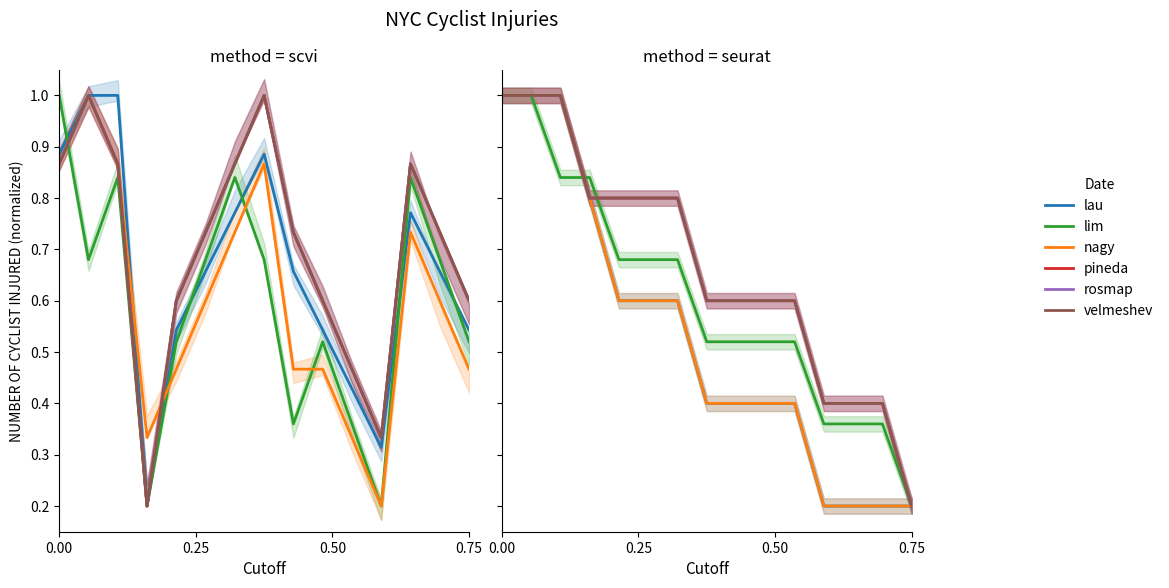

What is the label of the 3rd point from the left?

0.50